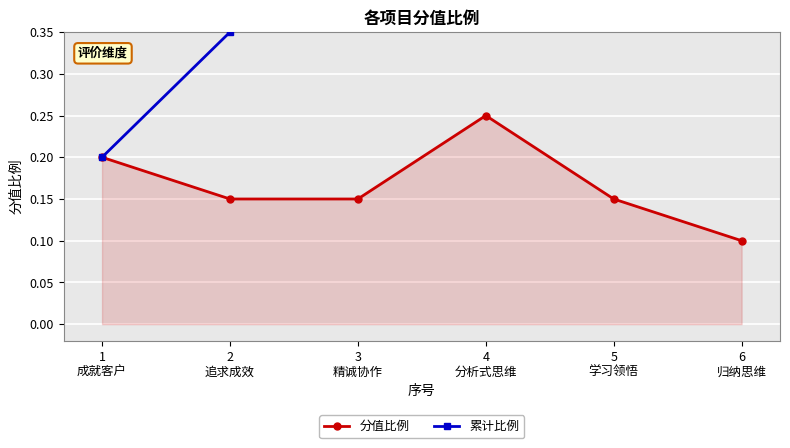

At how many categories does at least one series exceed 0?

6